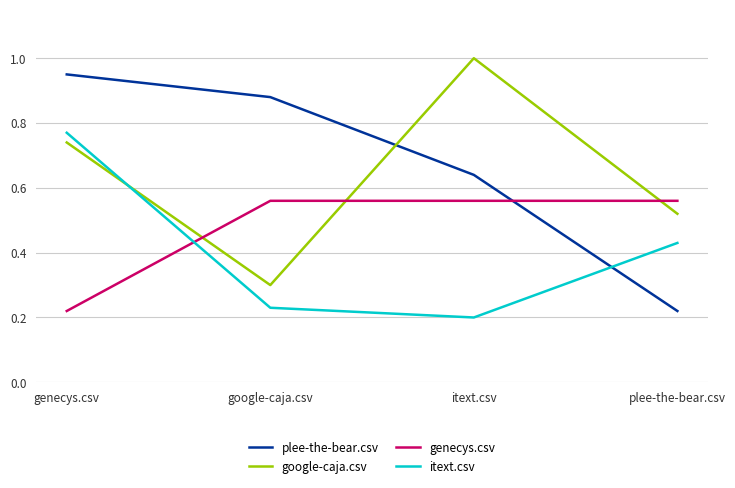

True or false: plee-the-bear.csv and google-caja.csv intersect in this chart.

True